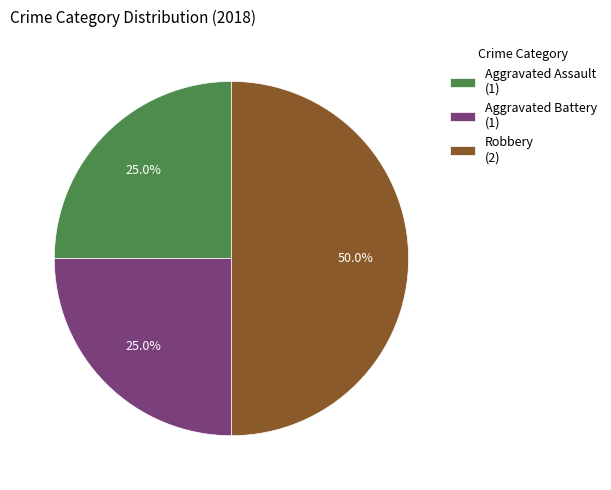

Which has a higher value, Robbery (2) or Aggravated Assault (1)?

Robbery (2)